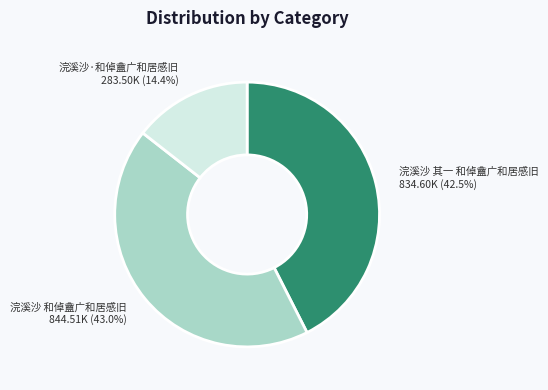

Which slice is the largest?

浣溪沙 和倬盦广和居感旧